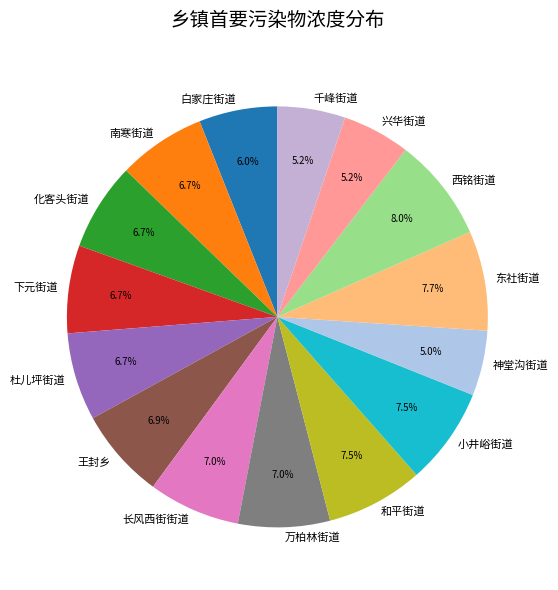

Is 兴华街道 the majority of the pie?

No